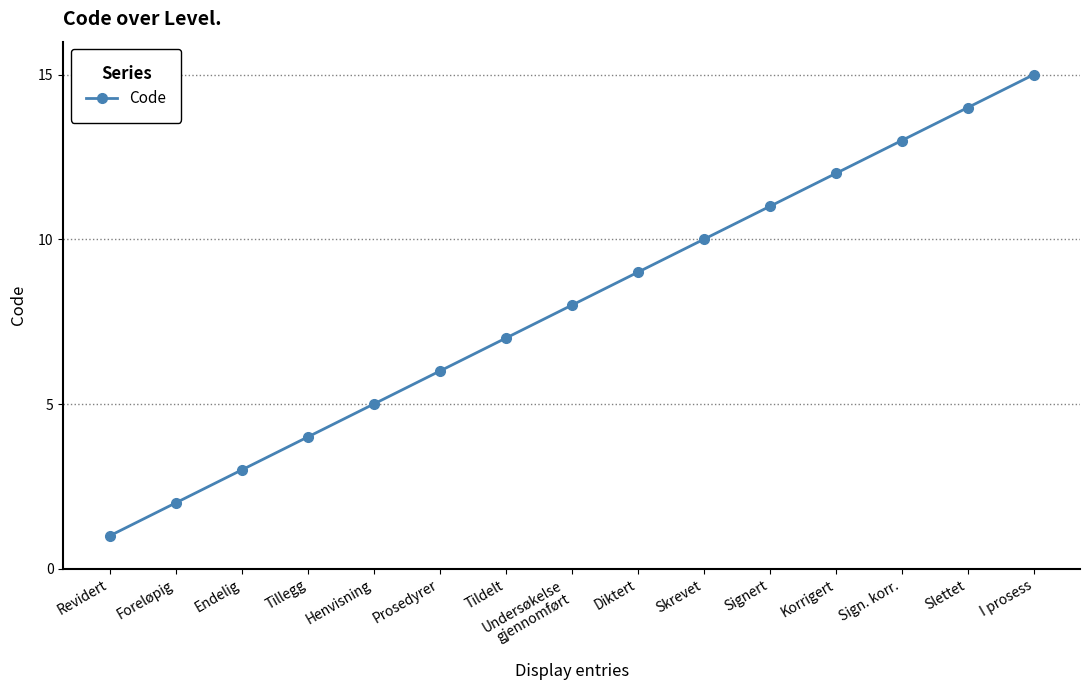

Which category has the highest value across all series?

I prosess